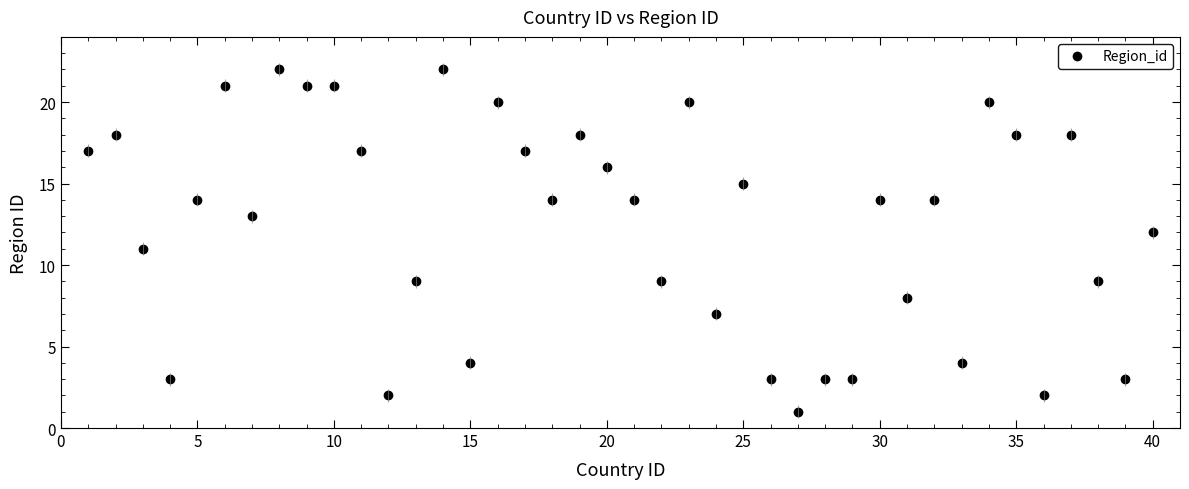

What is the value of the 34th point from the left?

20